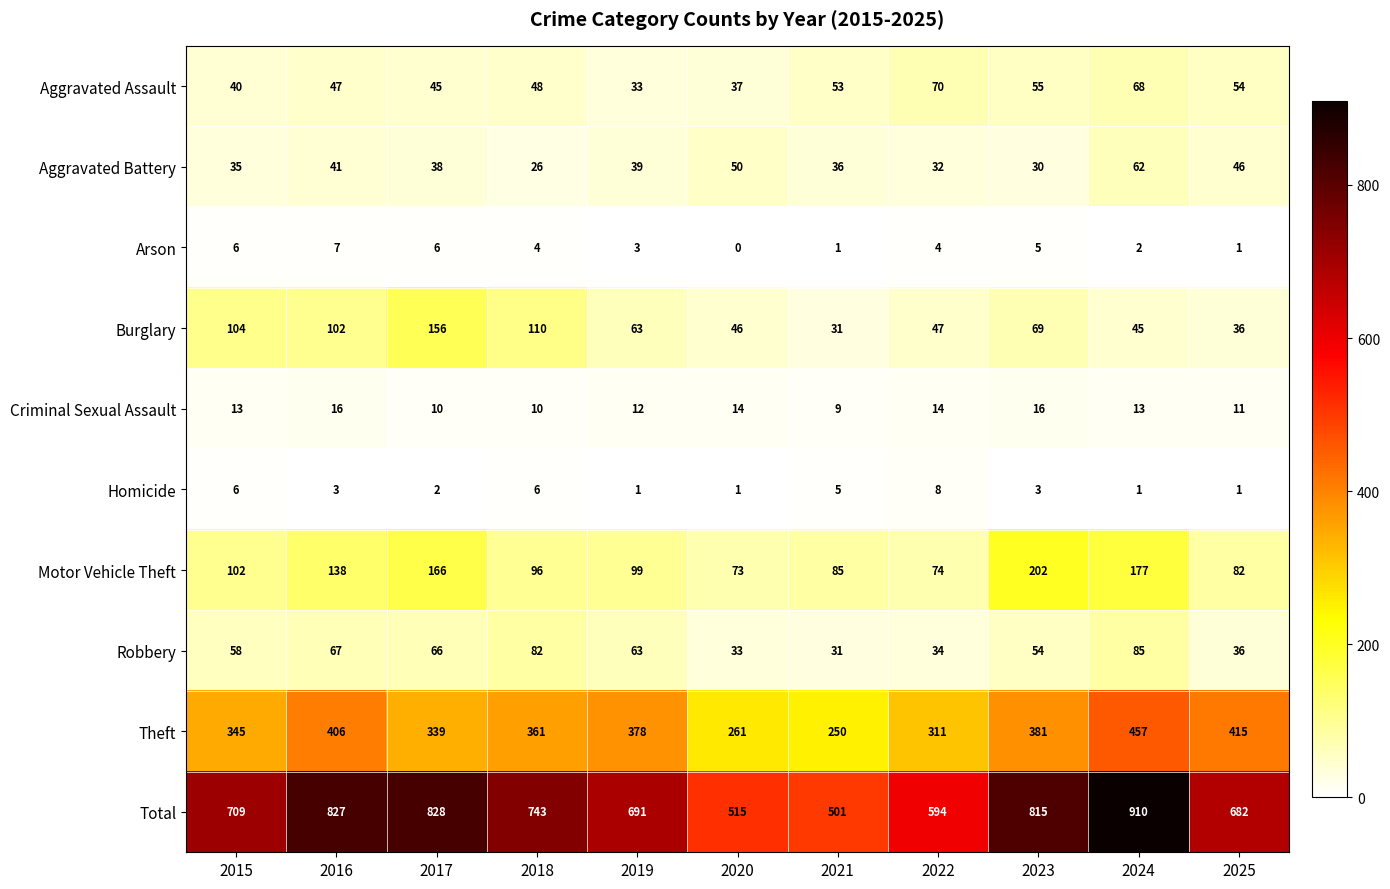

The Total series shows 950 at 2022. True or false?

False